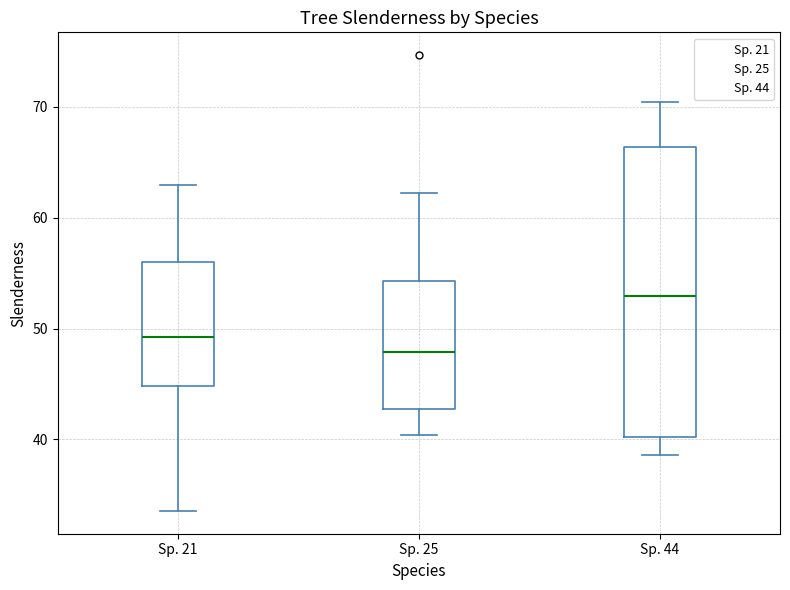

Where does the median line of the box for Sp. 21 sit on the y-axis? The values are not printed on the chart, so give them approximately, as read against the axis.

49